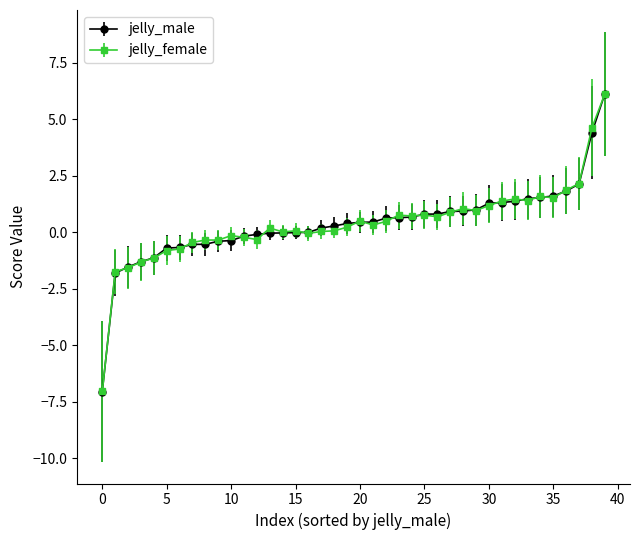

Which series has the largest range (max minus min)?

jelly_male